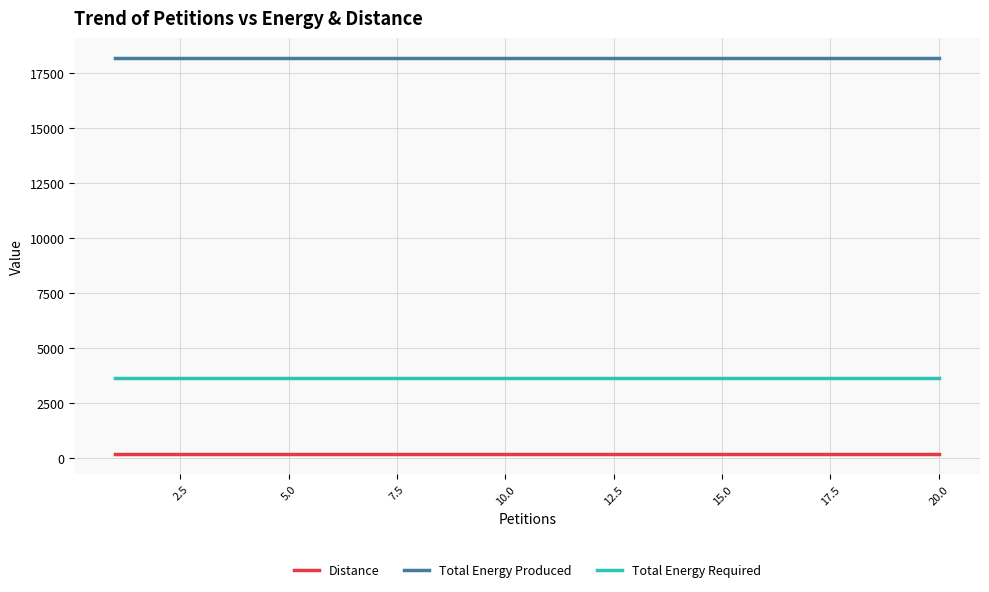

True or false: Total Energy Produced and Total Energy Required cross at least once.

False